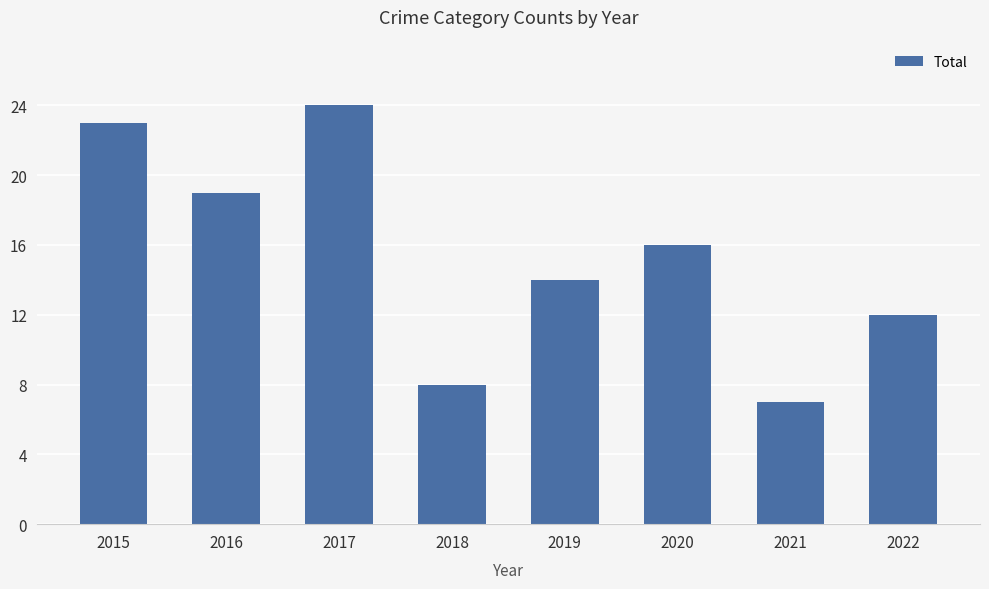

What is the value of the 5th bar from the left?

14